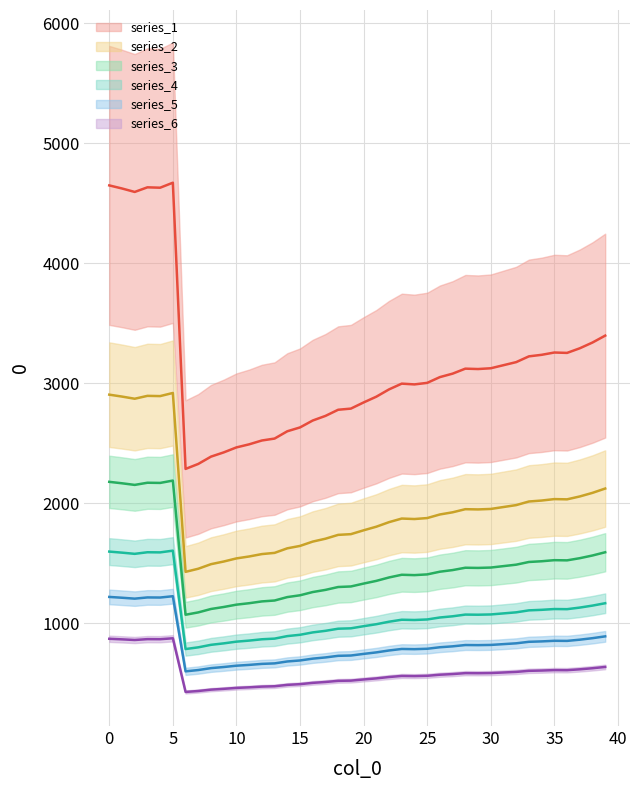

What value does the data have at 16?

2689.6